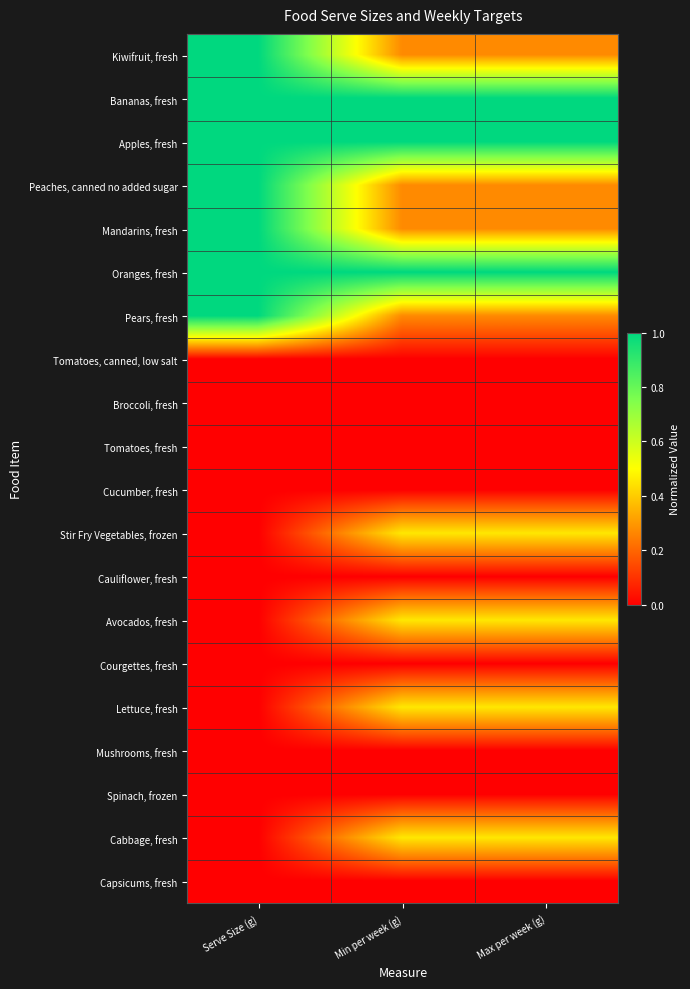

Which category has the lowest value across all series?

Serve Size (g)